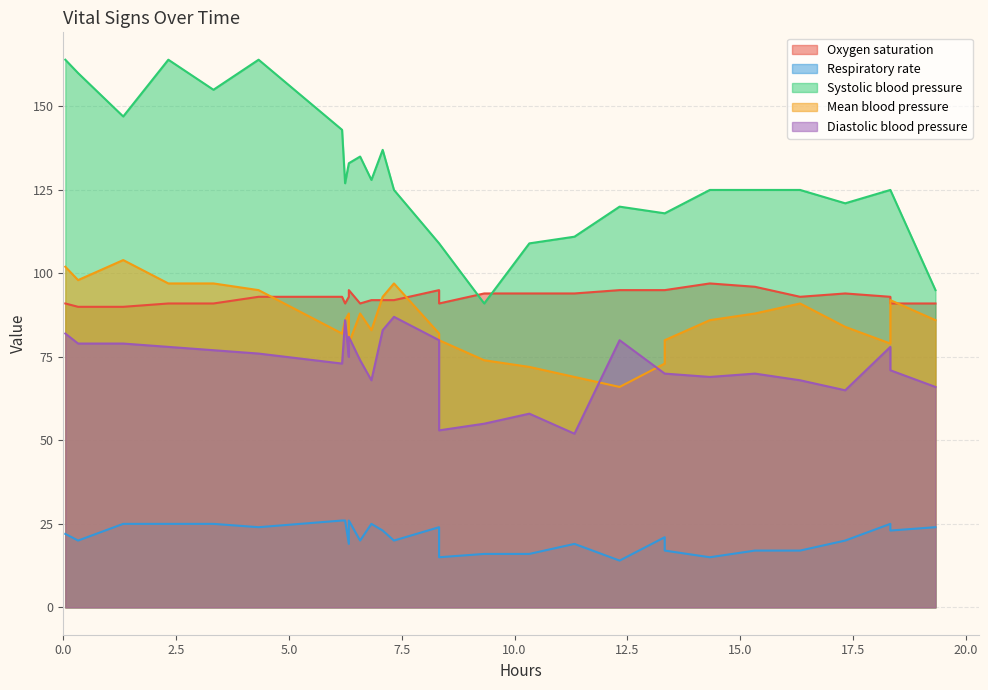

How many lines are shown in the chart?

5